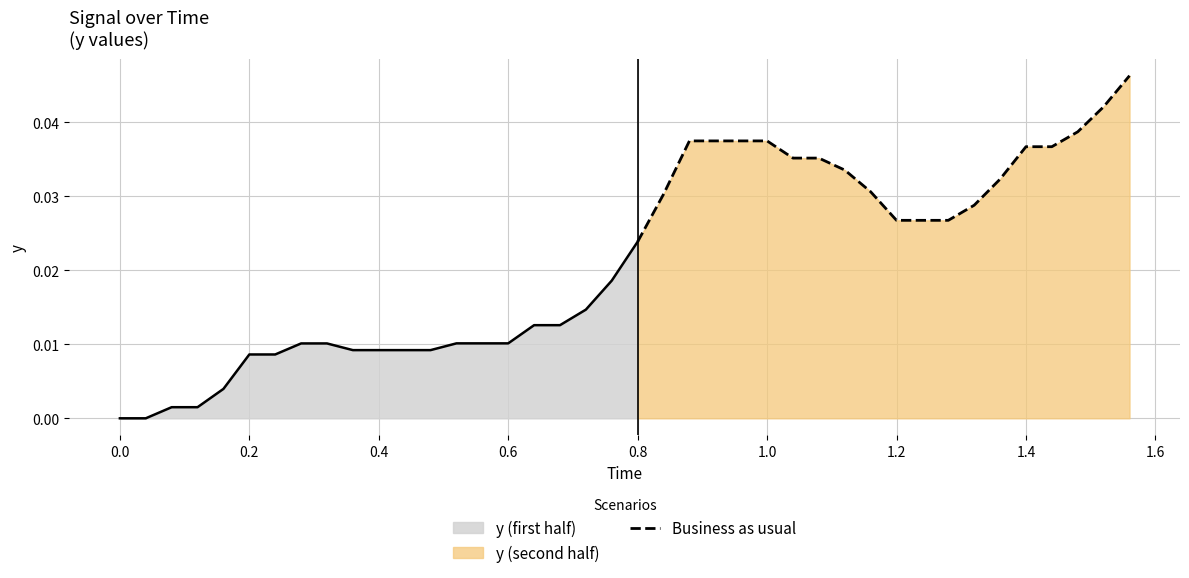

True or false: there are more than 1 points higher than both neighbors.

False